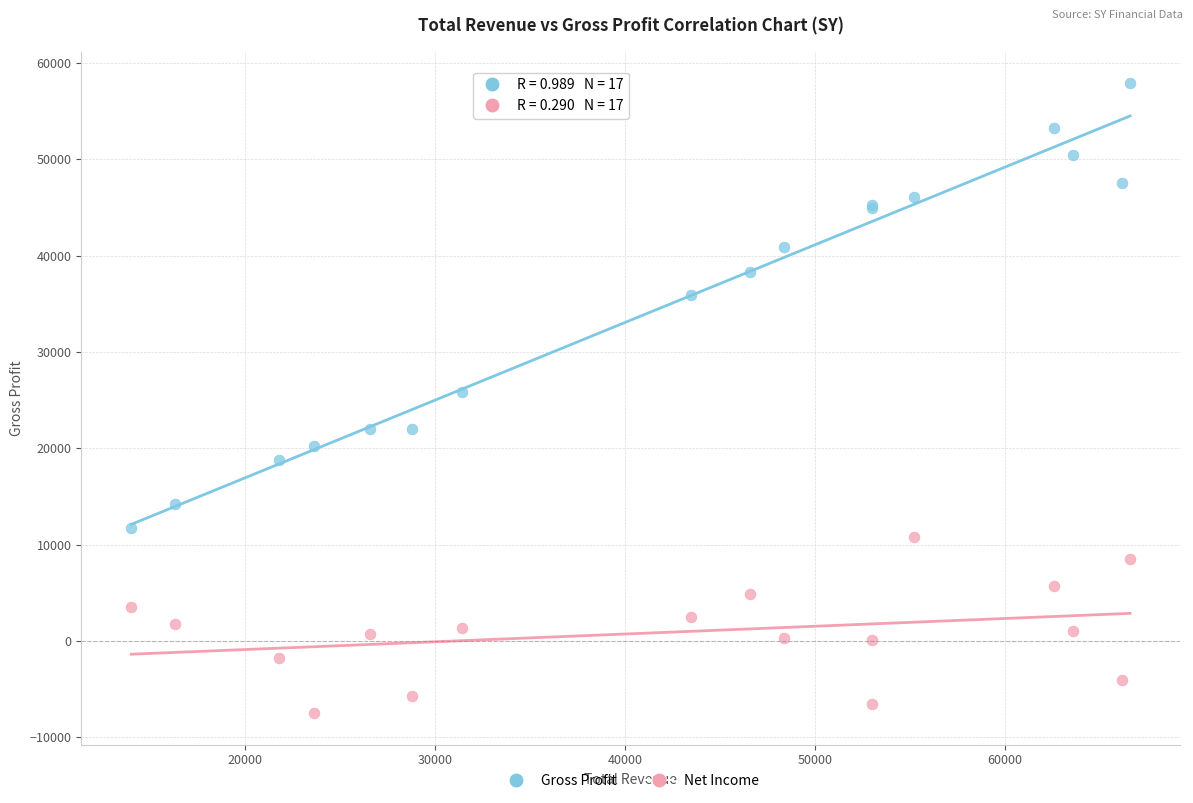

What are all the series names shown in the legend?

Gross Profit, Net Income